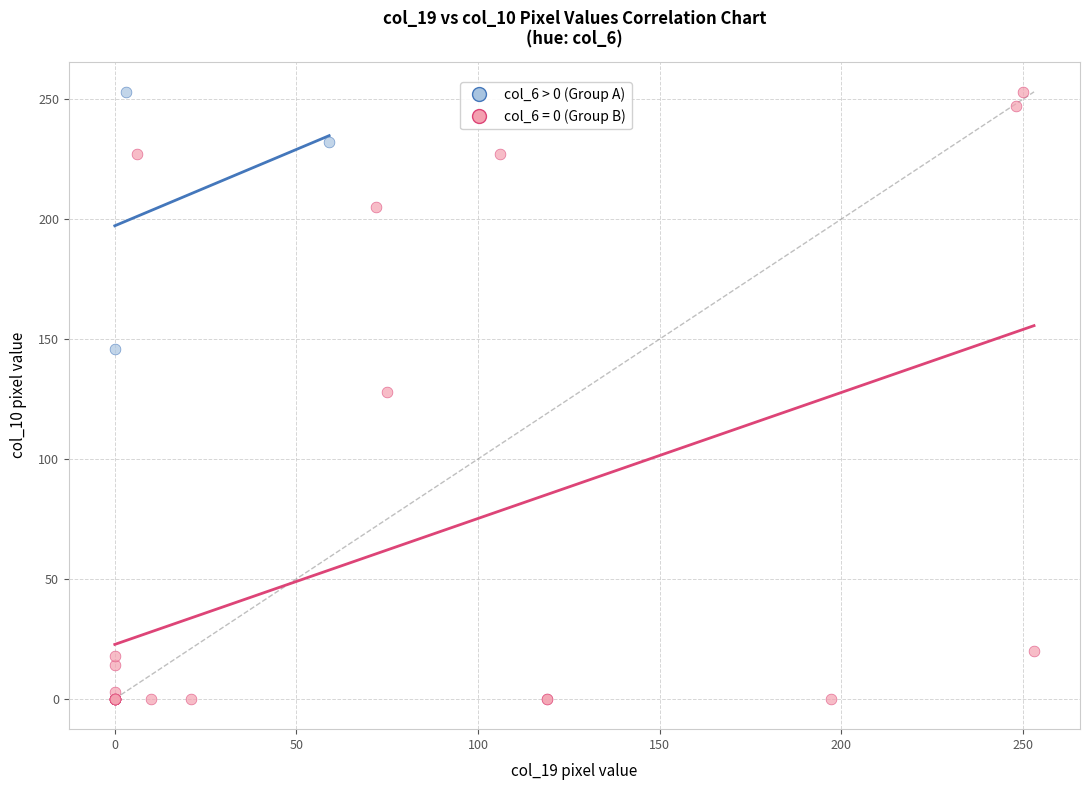

Which series has the widest spread of Y values?

col_6 = 0 (Group B)